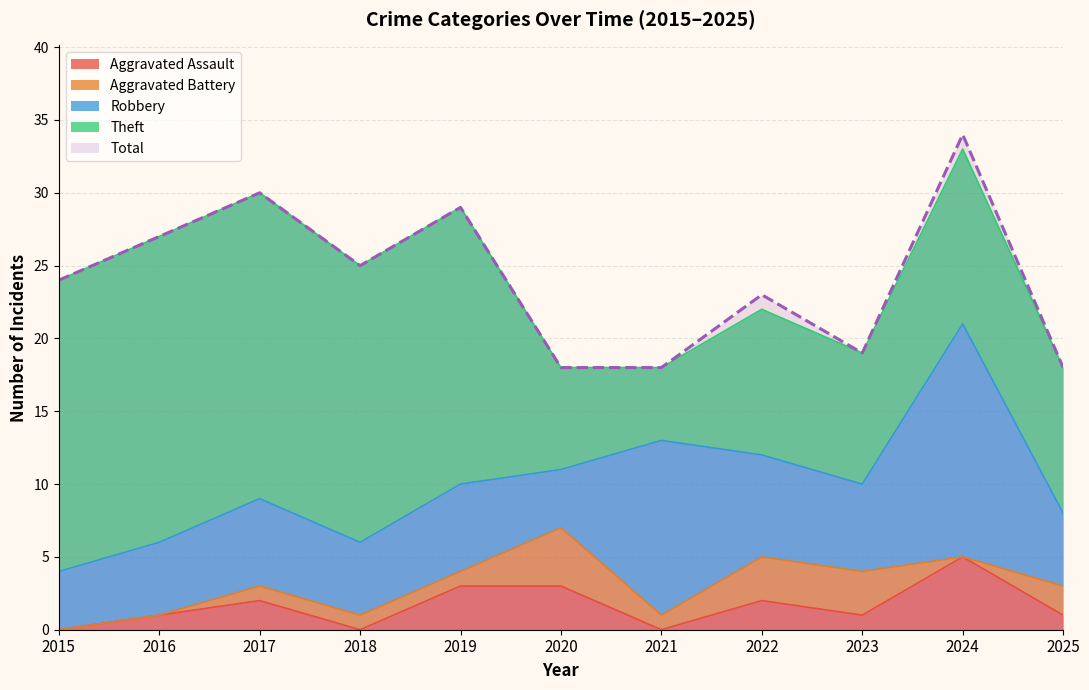

True or false: Theft and Total intersect in this chart.

False